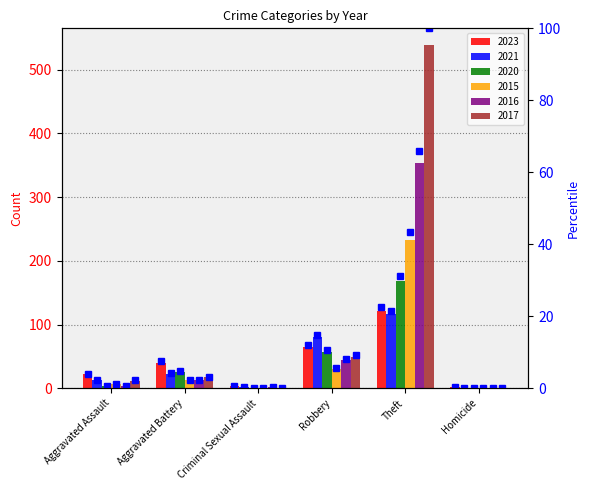

What is the difference between the highest and lowest values at Robbery?

9.3